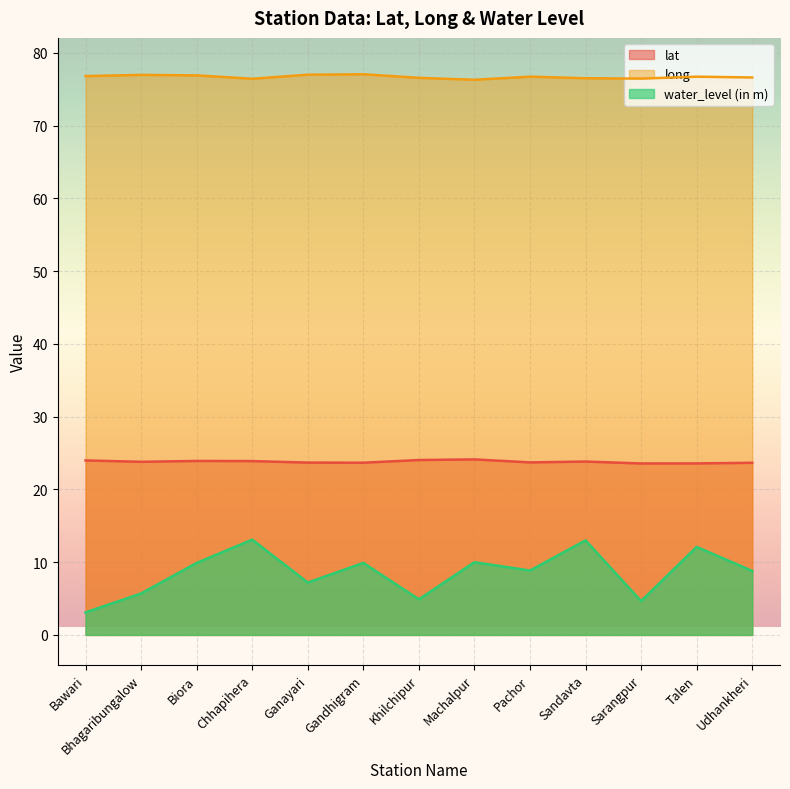

List the series in order of their overall mean, lowest first.

water_level (in m), lat, long